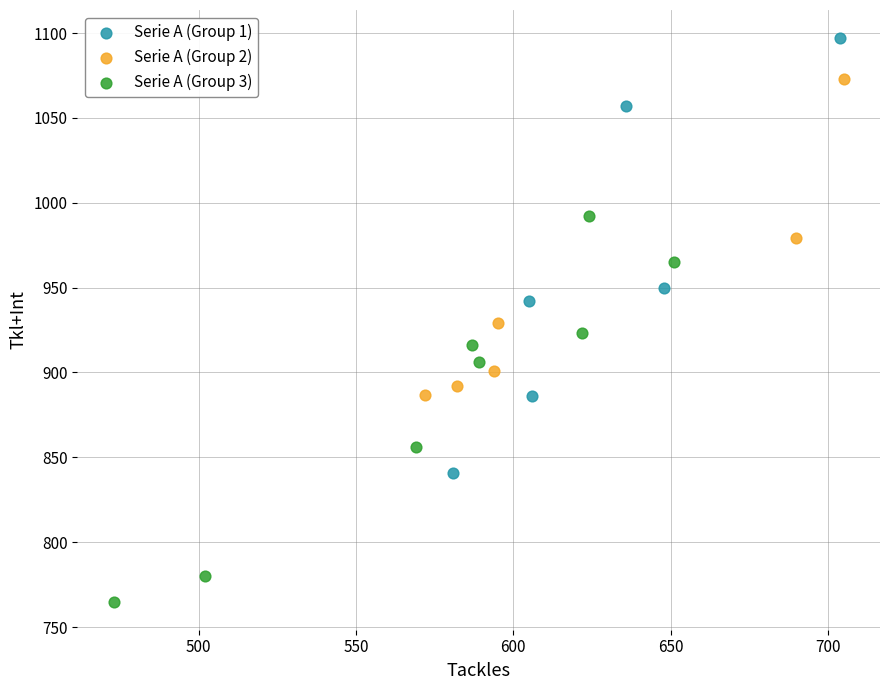

Which series reaches the minimum Y coordinate?

Serie A (Group 3)